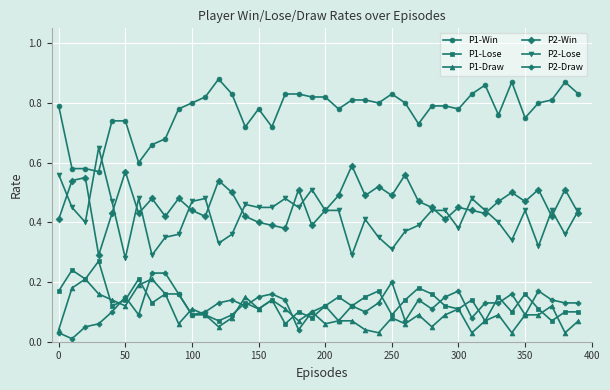

Which series has the largest total across all categories?

P1-Win